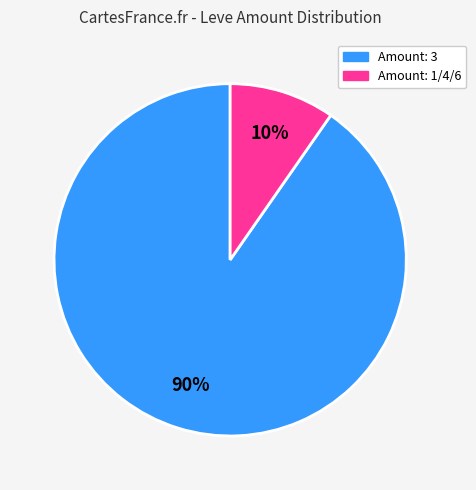

Is there any slice that represents more than half of the pie?

Yes